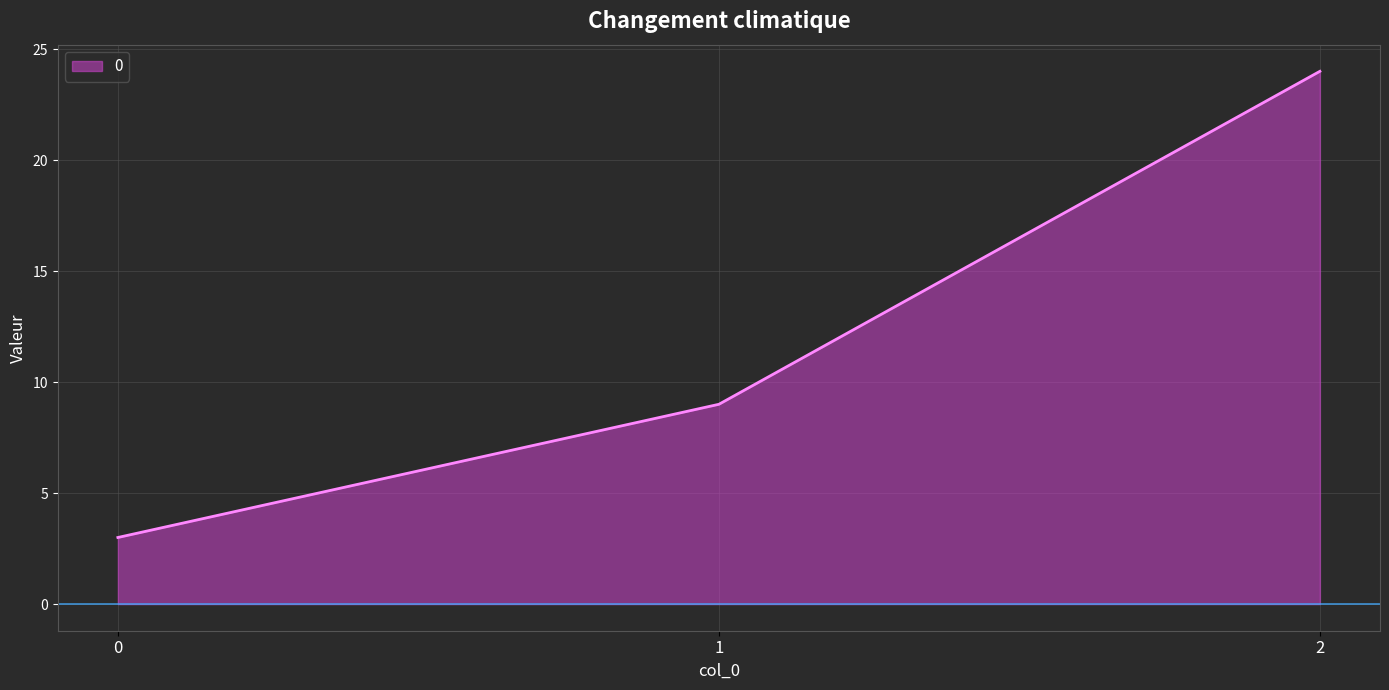

What is the sum of the values at 0 and 2?

27